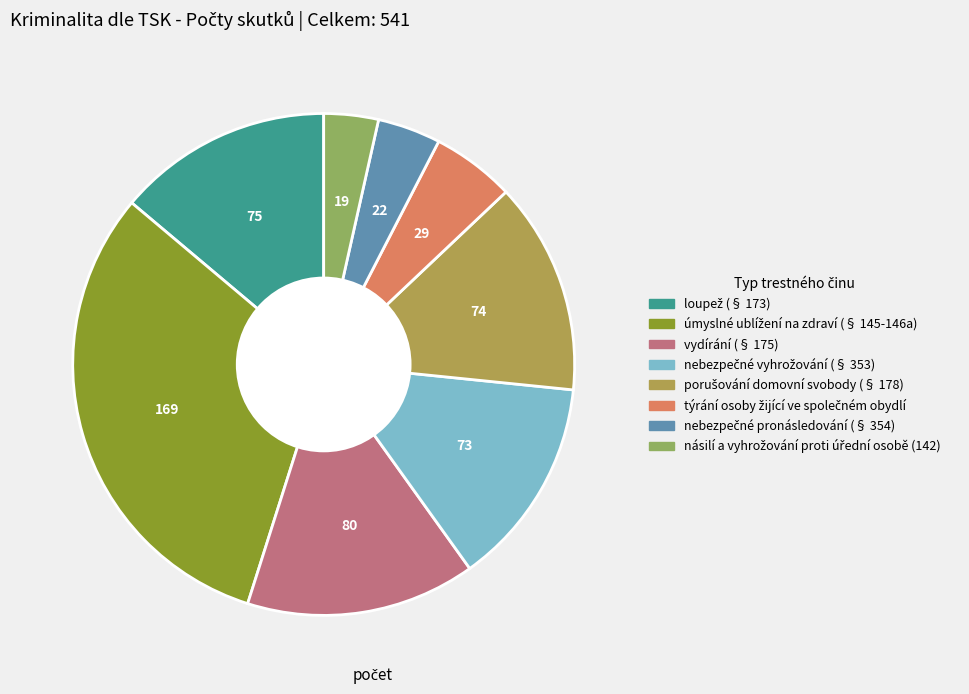

How many slices are in this pie chart?

8